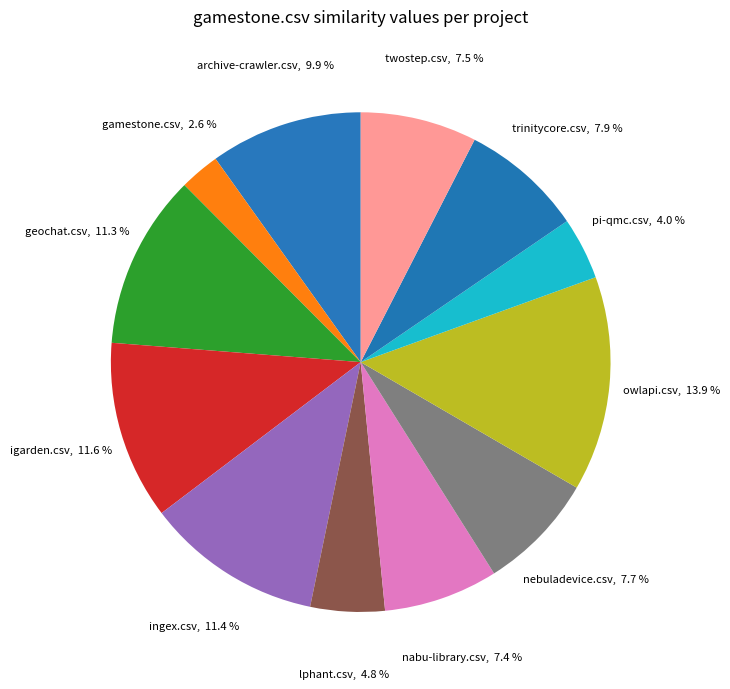

The archive-crawler.csv slice represents 2% of the pie. True or false?

False